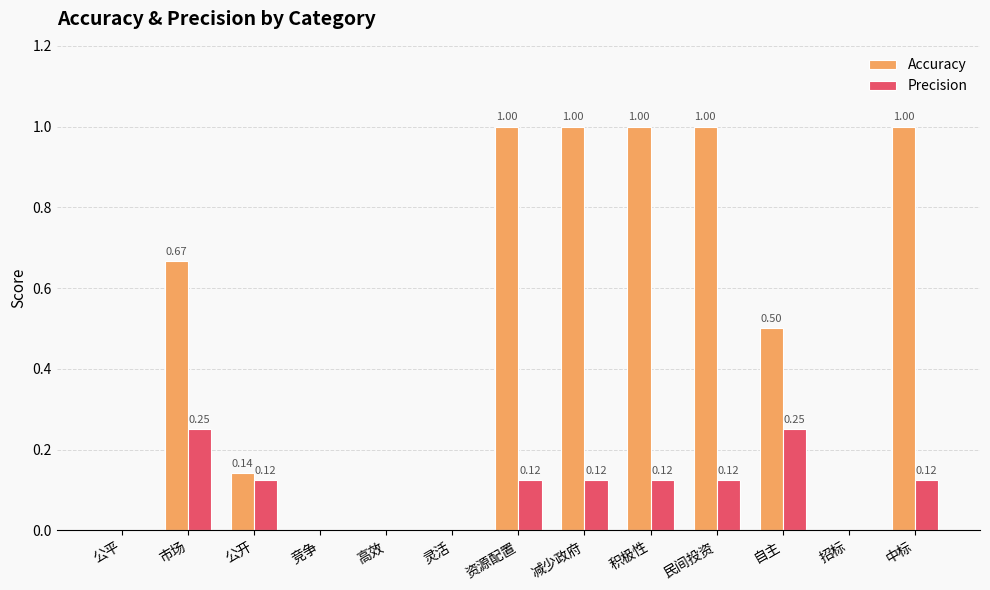

Read the Accuracy value at 资源配置.

1.0